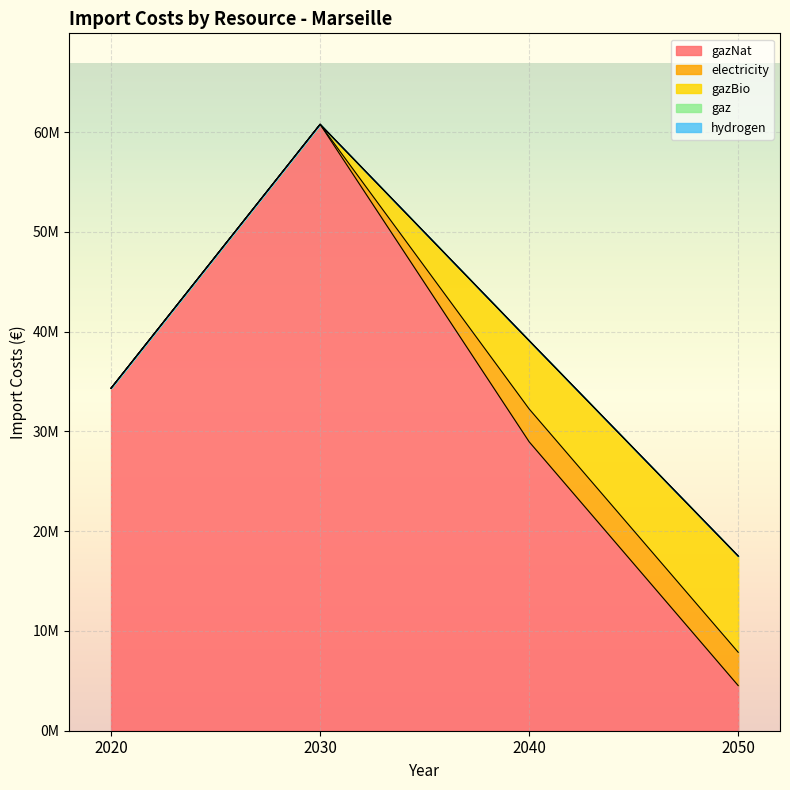

Which series has the largest total across all categories?

gazNat